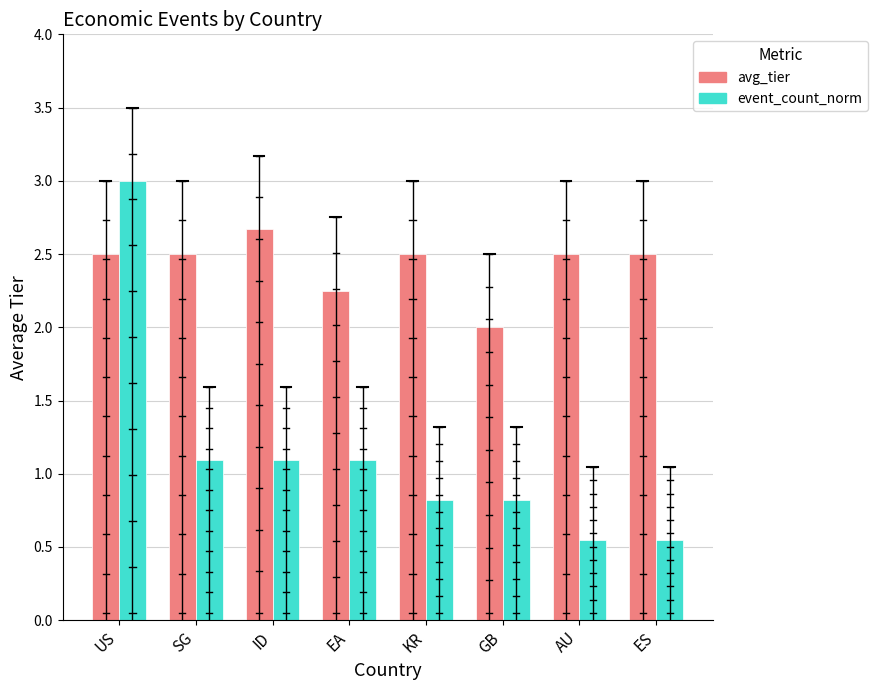

Is it true that avg_tier equals 2.0 at GB?

True